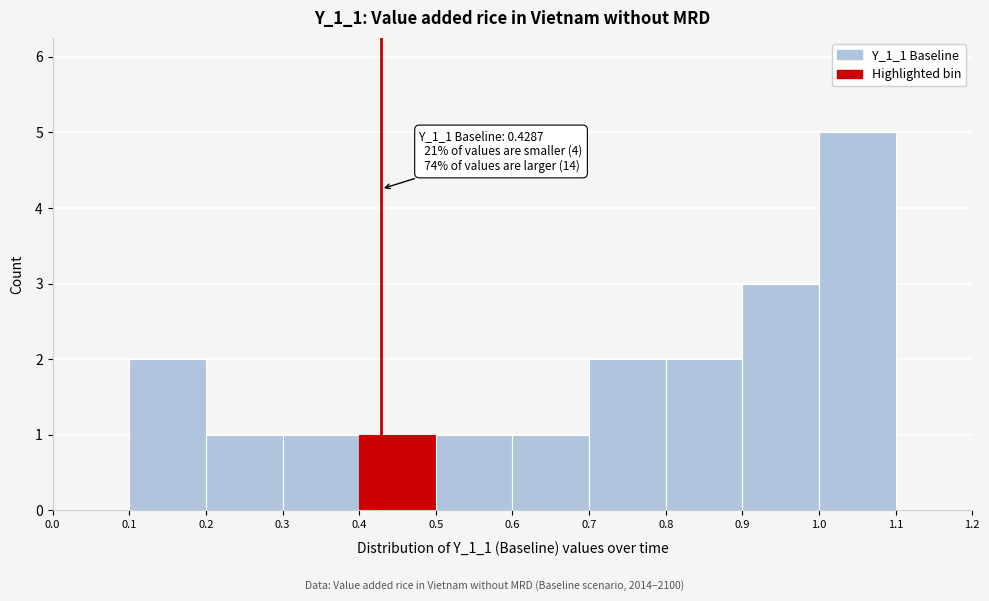

Which range on the x-axis has the tallest bar?

1.0 to 1.1